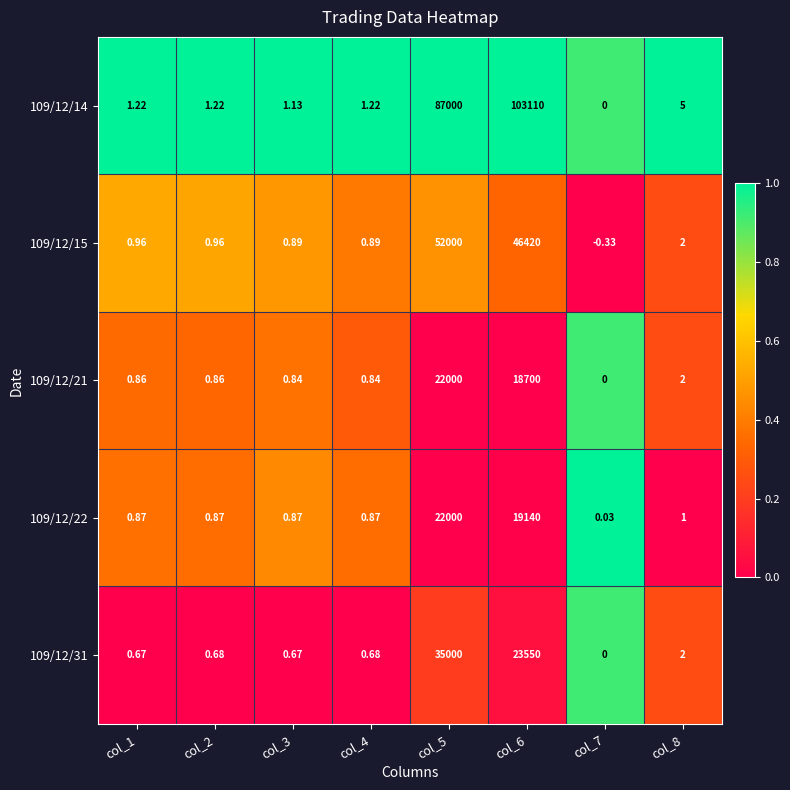

Rank the series at col_4 from highest to lowest value.

109/12/14, 109/12/15, 109/12/22, 109/12/21, 109/12/31